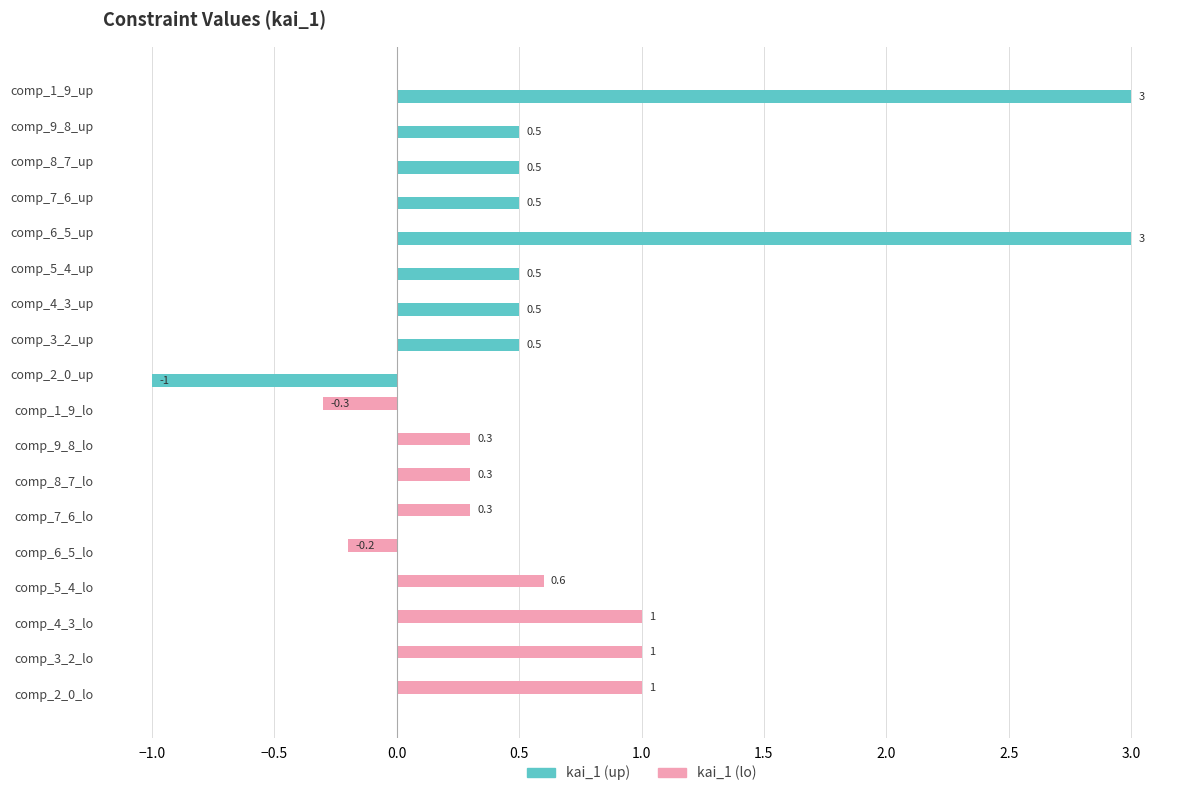

What is the sum of all kai_1 (lo) values?

4.0